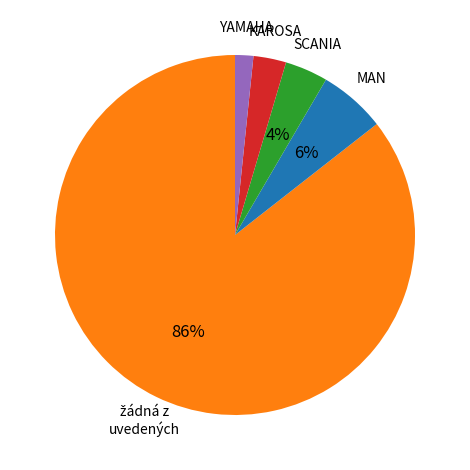

Does any single category account for the majority?

Yes